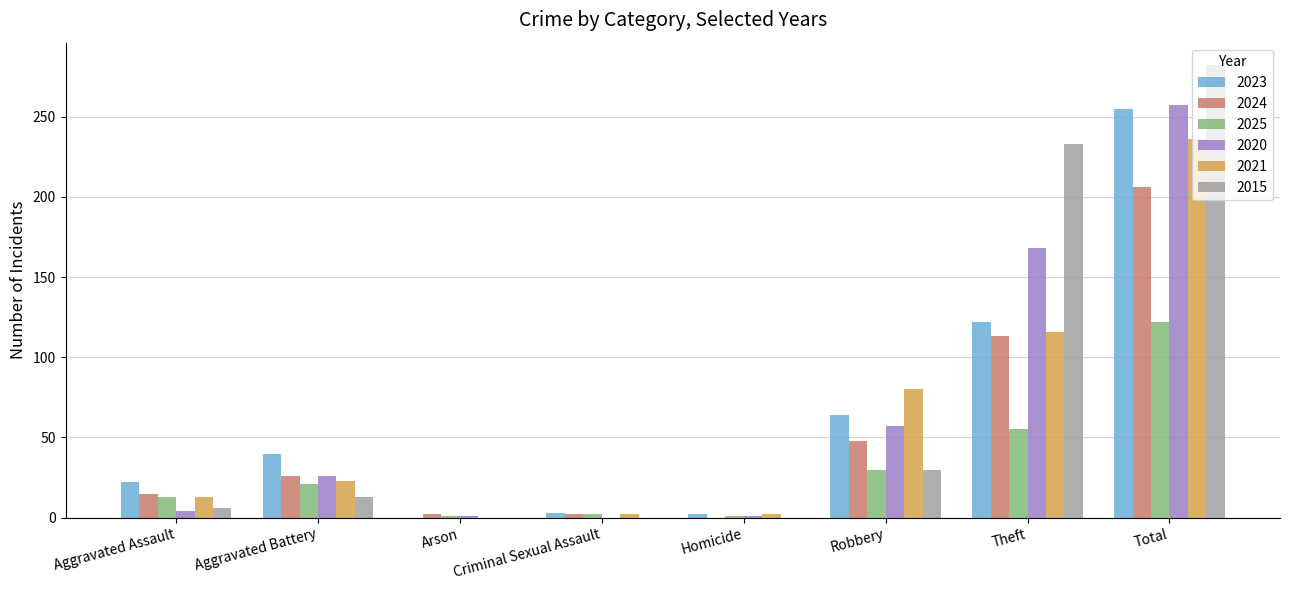

What is the sum of all 2025 values?

245